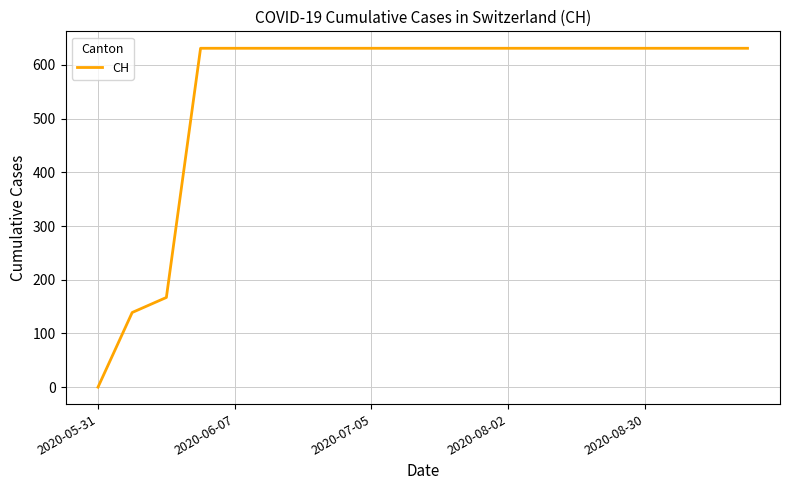

What is the maximum value shown in the chart?

631